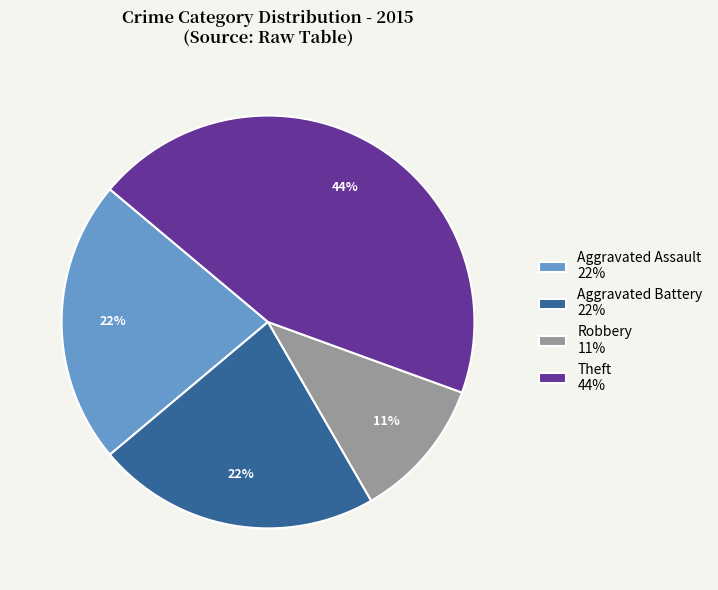

To the nearest percent, what is the average slice percentage?

25%